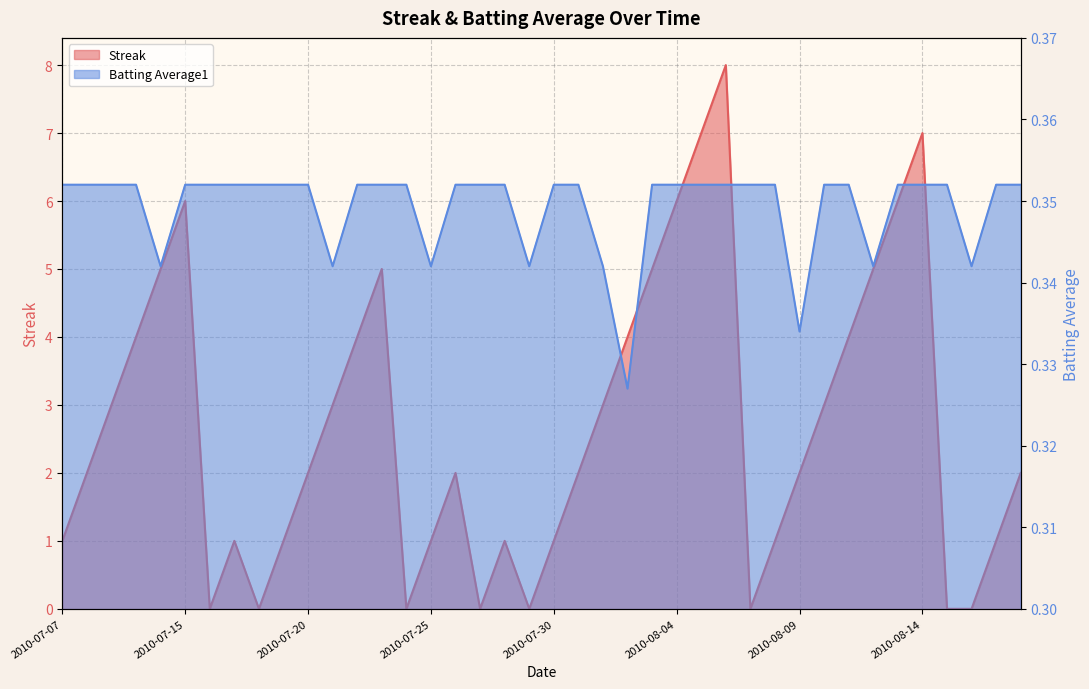

Read the Streak value at 2010-07-22.

4.0